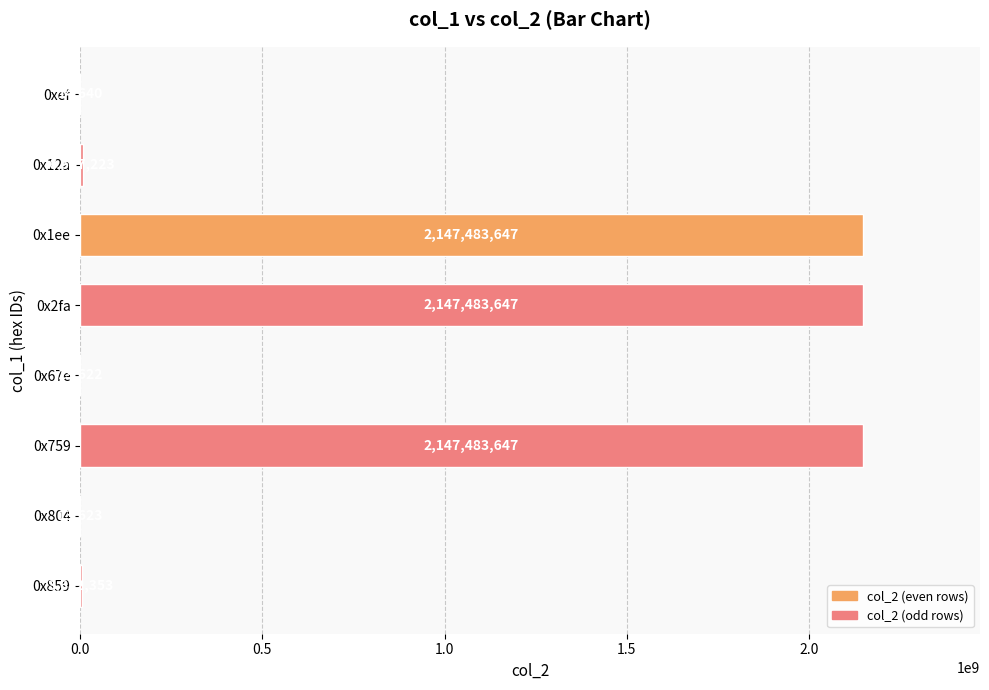

Approximately how many times larger is the value at 0x804 compared to 0xef?

0.9